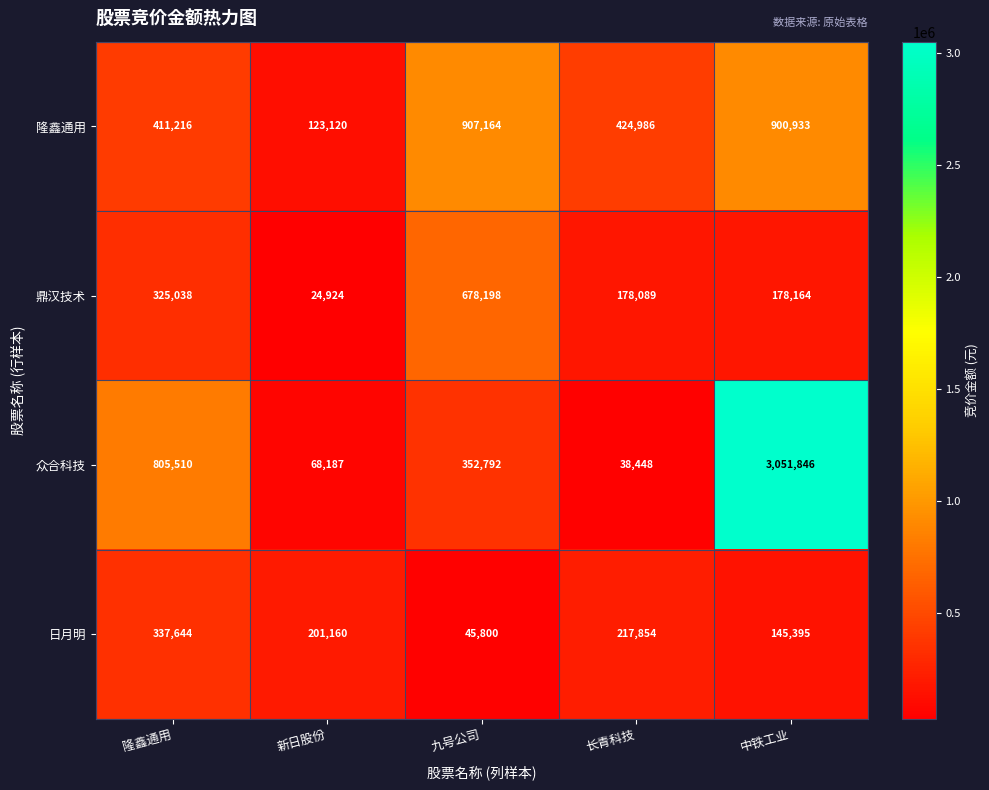

How many data points does each series have?

5